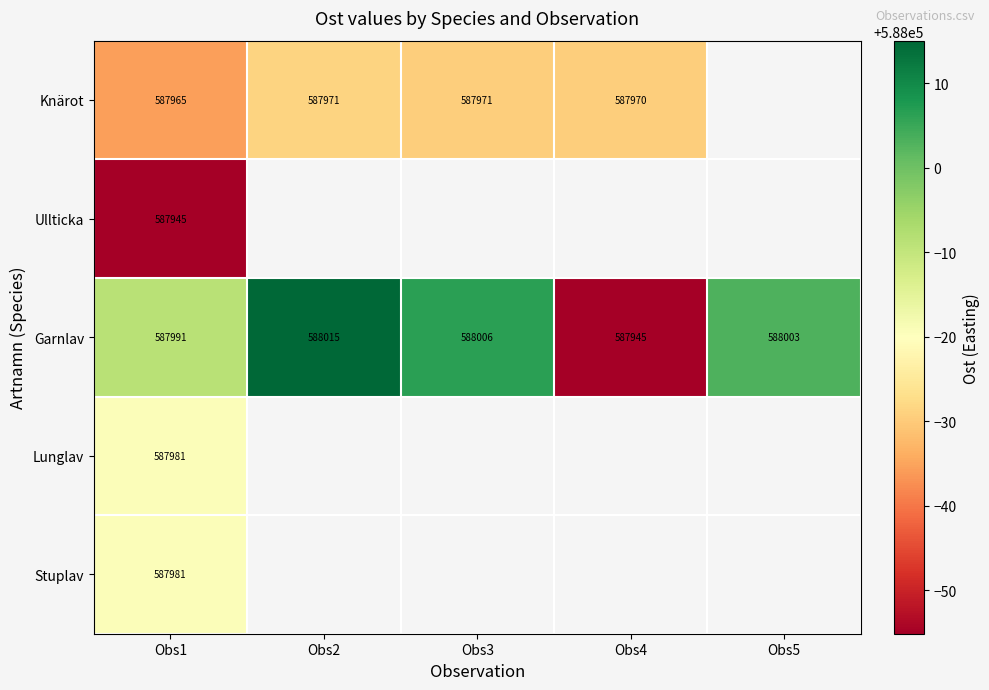

The value of Stuplav at Obs1 is 141160.2. True or false?

False